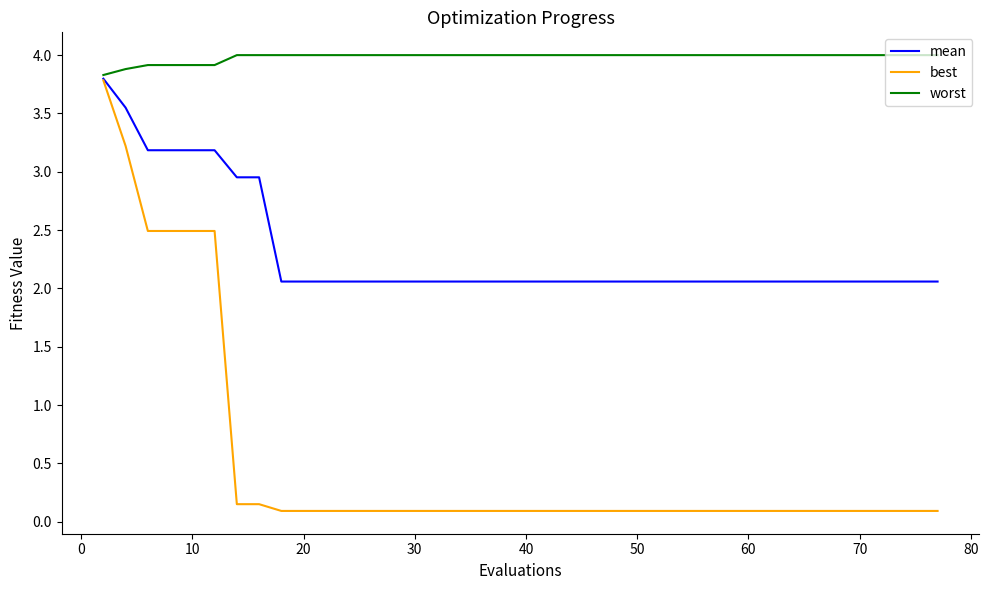

True or false: worst and best intersect in this chart.

False